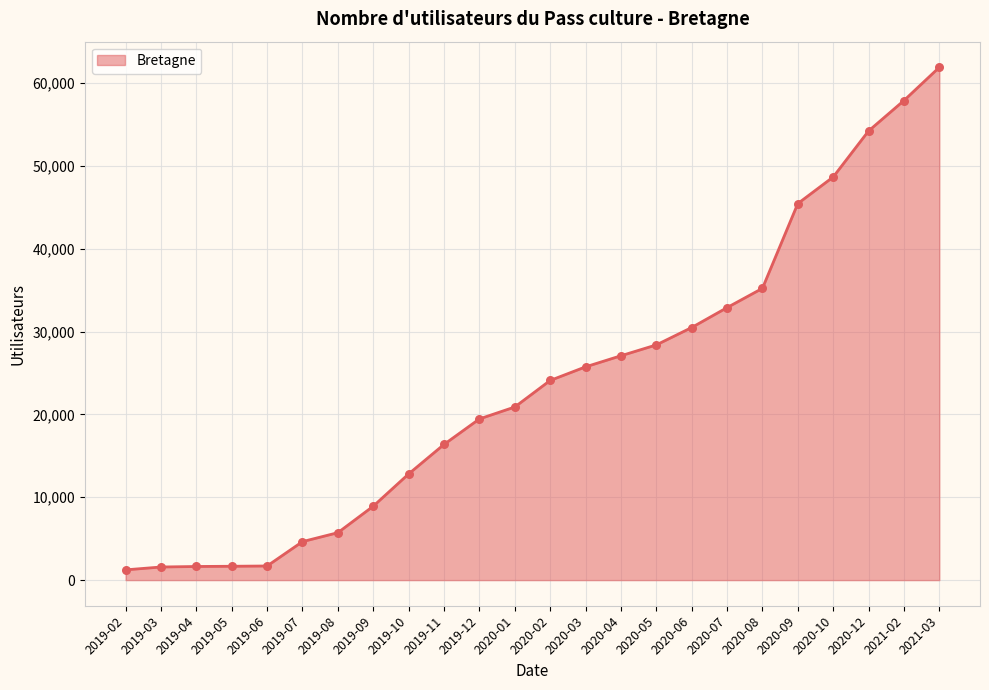

Between 2020-02 and 2020-09, which is larger?

2020-09